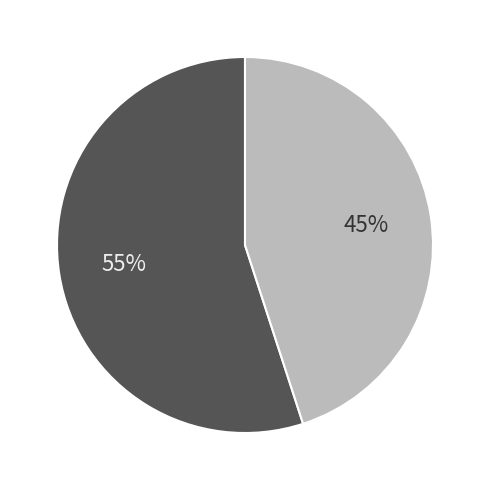

Is there a majority slice in this chart?

Yes